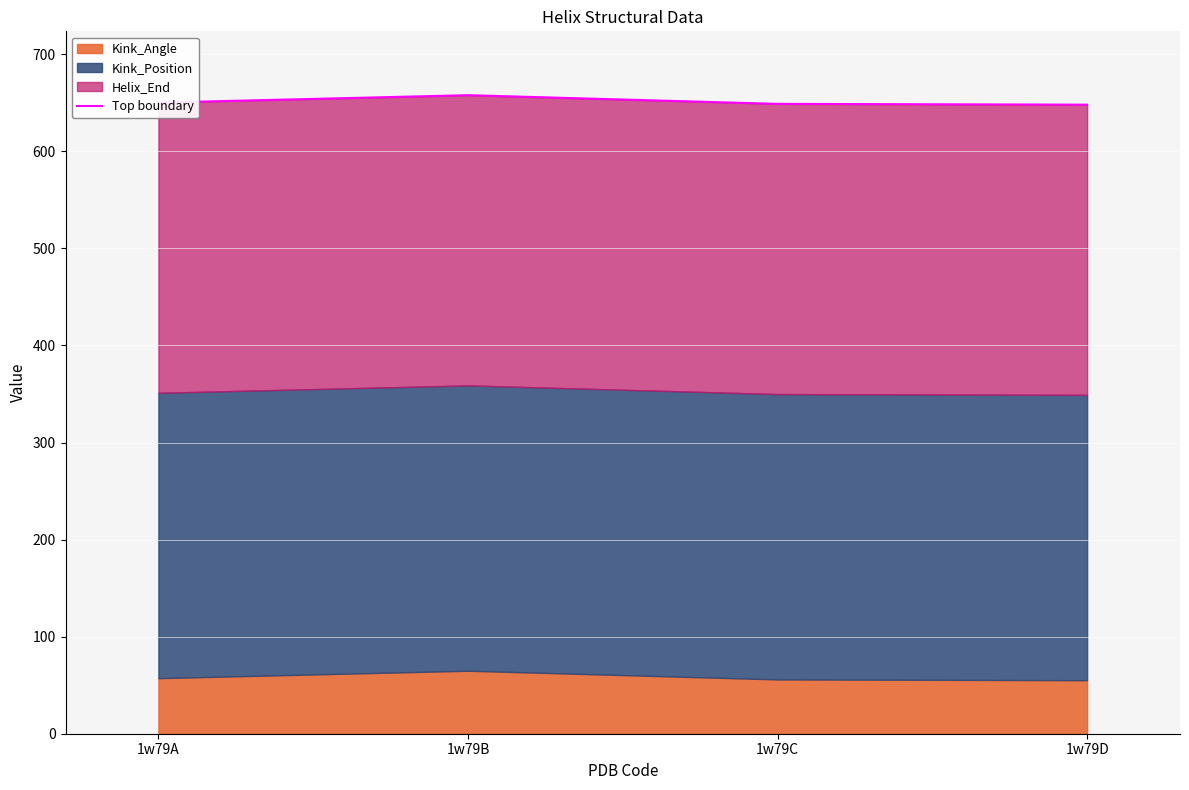

Reading left to right, extract all data points from this chart.

1w79A=650.2	1w79B=657.9	1w79C=648.9	1w79D=648.1